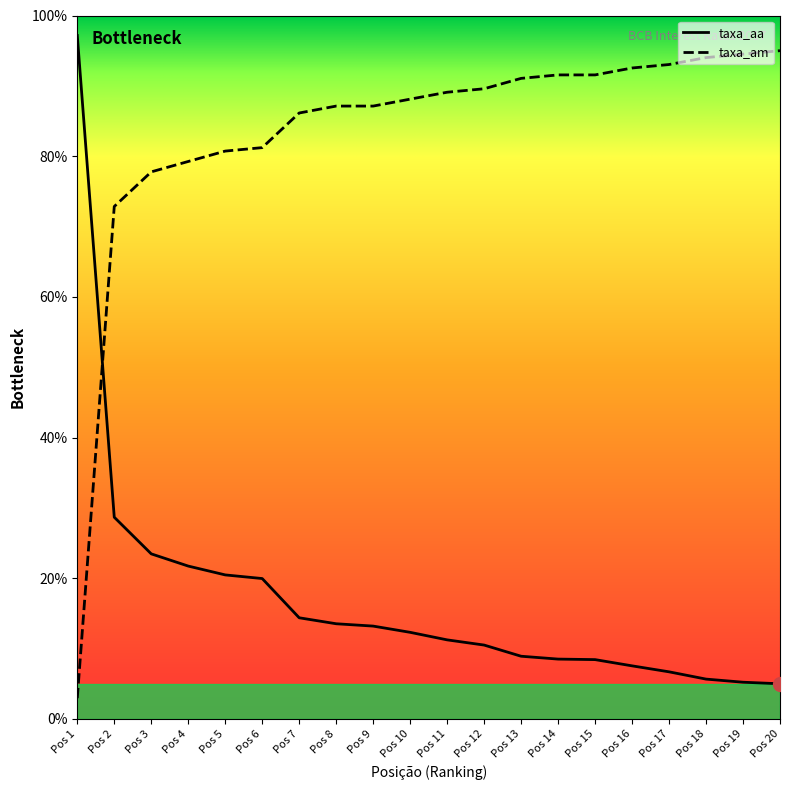

True or false: taxa_aa and taxa_am intersect in this chart.

True